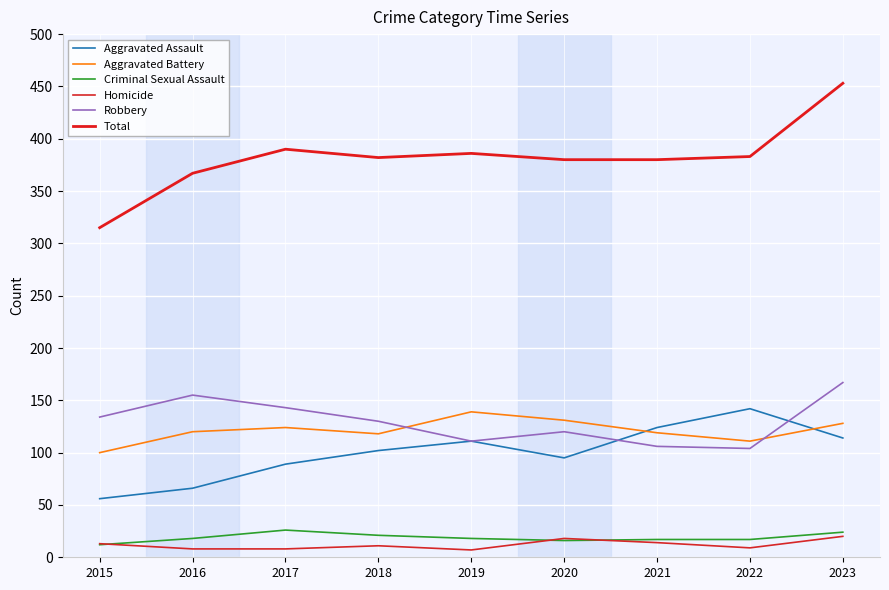

True or false: Criminal Sexual Assault and Total cross at least once.

False